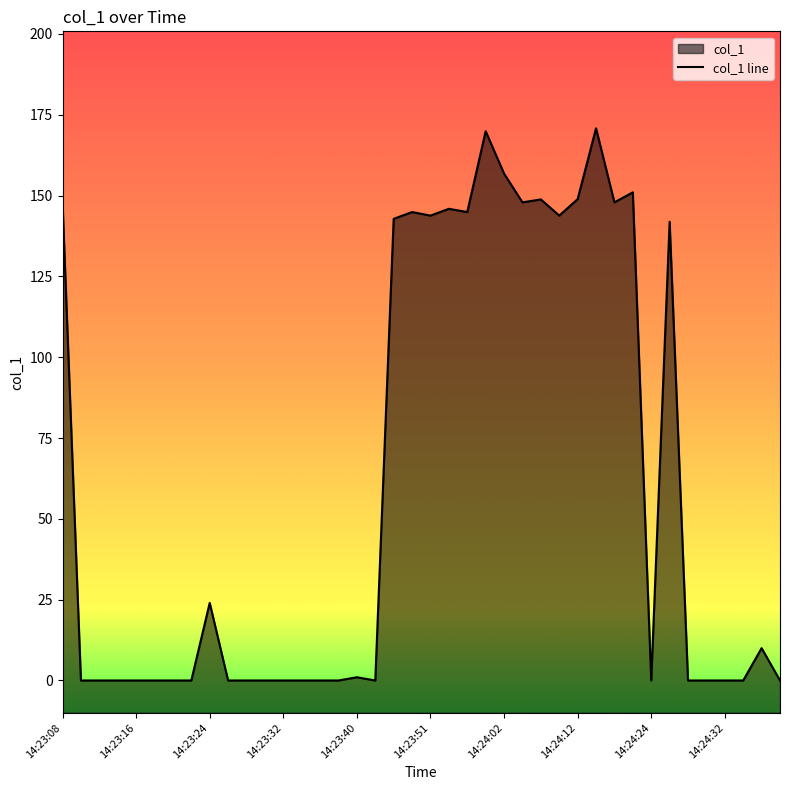

What is the difference between the maximum and second lowest values?

170.8